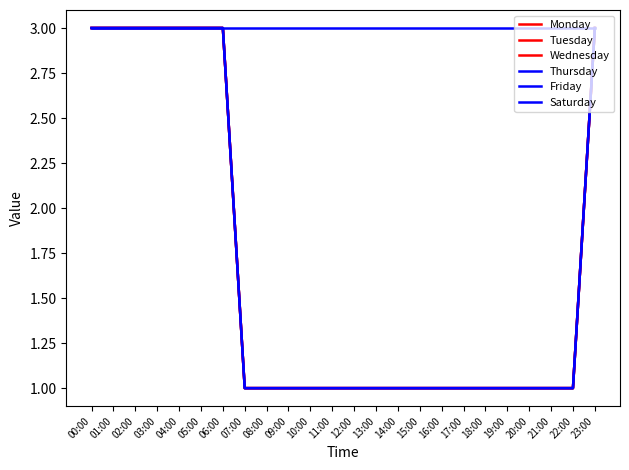

Reading left to right, extract all data points from this chart.

Monday: 00:00=3	01:00=3	02:00=3	03:00=3	04:00=3	05:00=3	06:00=3	07:00=1	08:00=1	09:00=1	10:00=1	11:00=1	12:00=1	13:00=1	14:00=1	15:00=1	16:00=1	17:00=1	18:00=1	19:00=1	20:00=1	21:00=1	22:00=1	23:00=3
Tuesday: 00:00=3	01:00=3	02:00=3	03:00=3	04:00=3	05:00=3	06:00=3	07:00=1	08:00=1	09:00=1	10:00=1	11:00=1	12:00=1	13:00=1	14:00=1	15:00=1	16:00=1	17:00=1	18:00=1	19:00=1	20:00=1	21:00=1	22:00=1	23:00=3
Wednesday: 00:00=3	01:00=3	02:00=3	03:00=3	04:00=3	05:00=3	06:00=3	07:00=1	08:00=1	09:00=1	10:00=1	11:00=1	12:00=1	13:00=1	14:00=1	15:00=1	16:00=1	17:00=1	18:00=1	19:00=1	20:00=1	21:00=1	22:00=1	23:00=3
Thursday: 00:00=3	01:00=3	02:00=3	03:00=3	04:00=3	05:00=3	06:00=3	07:00=1	08:00=1	09:00=1	10:00=1	11:00=1	12:00=1	13:00=1	14:00=1	15:00=1	16:00=1	17:00=1	18:00=1	19:00=1	20:00=1	21:00=1	22:00=1	23:00=3
Friday: 00:00=3	01:00=3	02:00=3	03:00=3	04:00=3	05:00=3	06:00=3	07:00=1	08:00=1	09:00=1	10:00=1	11:00=1	12:00=1	13:00=1	14:00=1	15:00=1	16:00=1	17:00=1	18:00=1	19:00=1	20:00=1	21:00=1	22:00=1	23:00=3
Saturday: 00:00=3	01:00=3	02:00=3	03:00=3	04:00=3	05:00=3	06:00=3	07:00=3	08:00=3	09:00=3	10:00=3	11:00=3	12:00=3	13:00=3	14:00=3	15:00=3	16:00=3	17:00=3	18:00=3	19:00=3	20:00=3	21:00=3	22:00=3	23:00=3